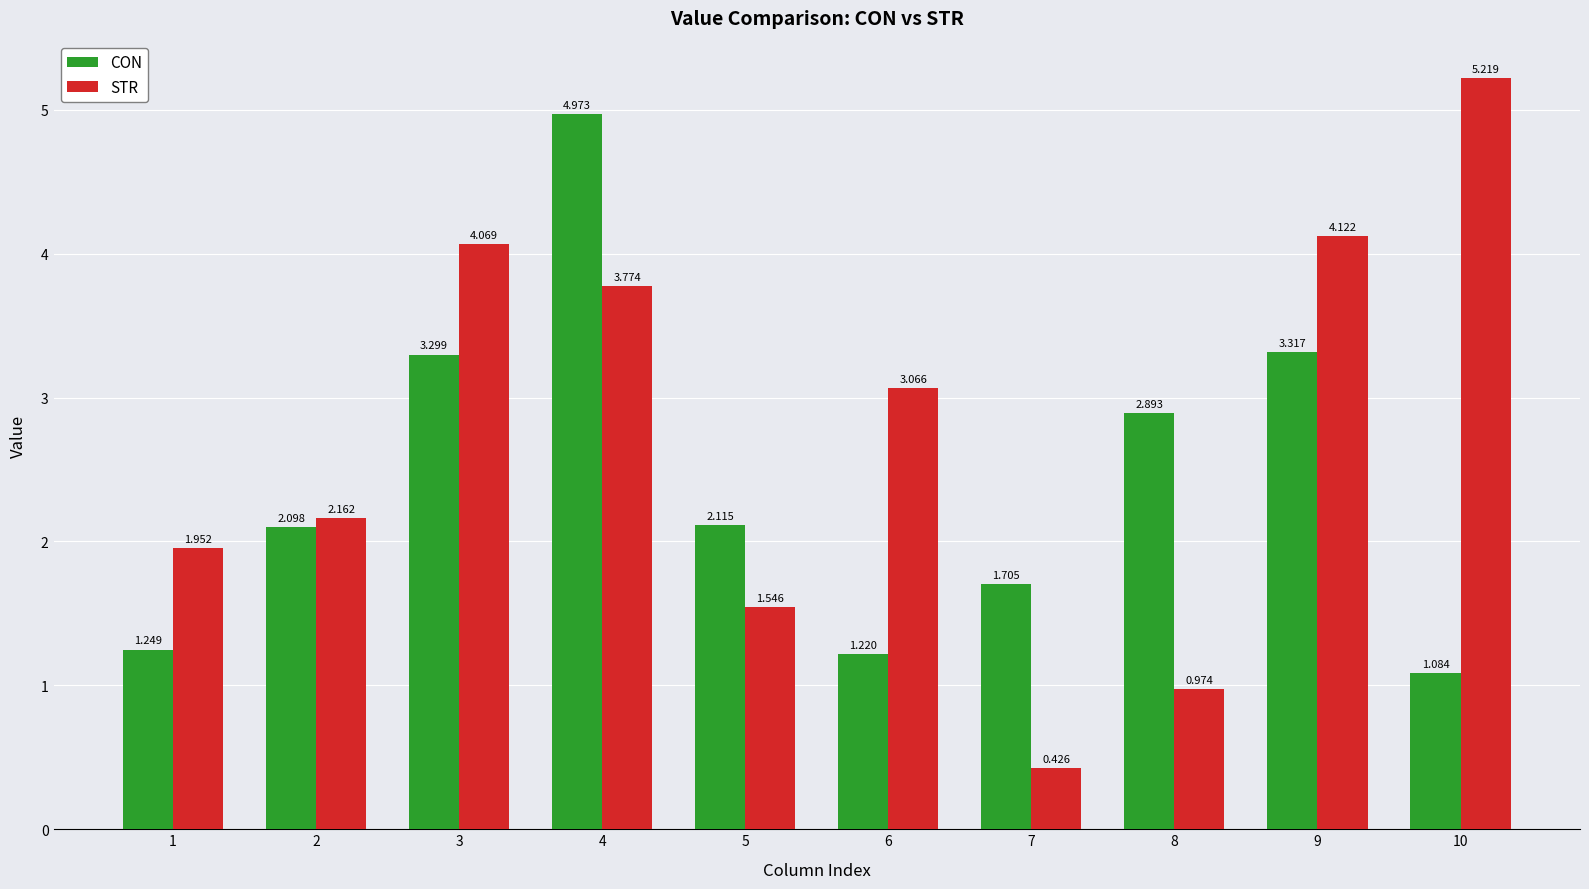

Which series changed the most between 3 and 5?

STR